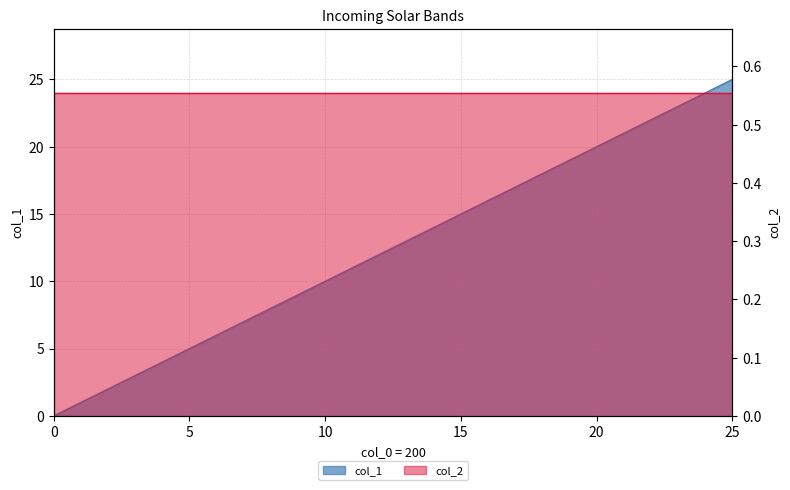

Rank the categories by value from highest to lowest.

25, 24, 23, 22, 21, 20, 19, 18, 17, 16, 15, 14, 13, 12, 11, 10, 9, 8, 7, 6, 5, 4, 3, 2, 1, 0